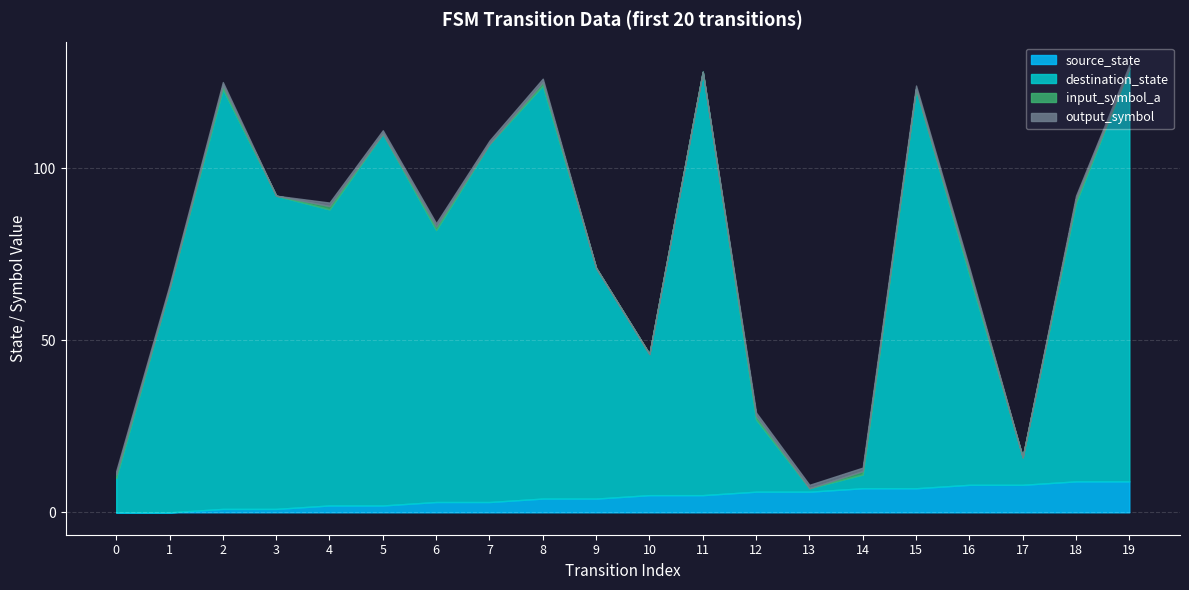

What is the average value of the destination_state series?

71